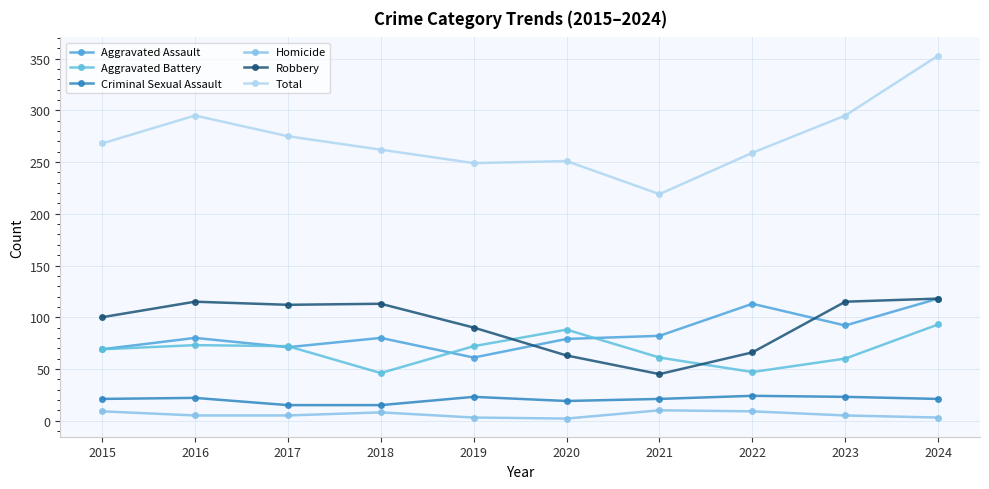

Does the chart have visible grid lines?

Yes